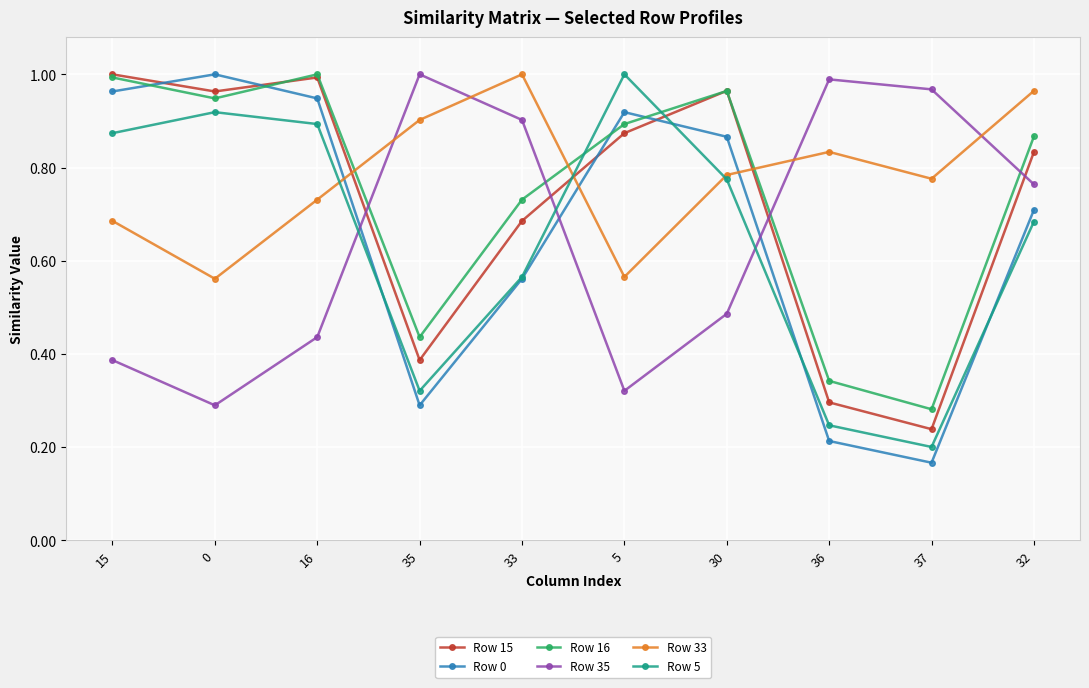

How many lines are shown in the chart?

6